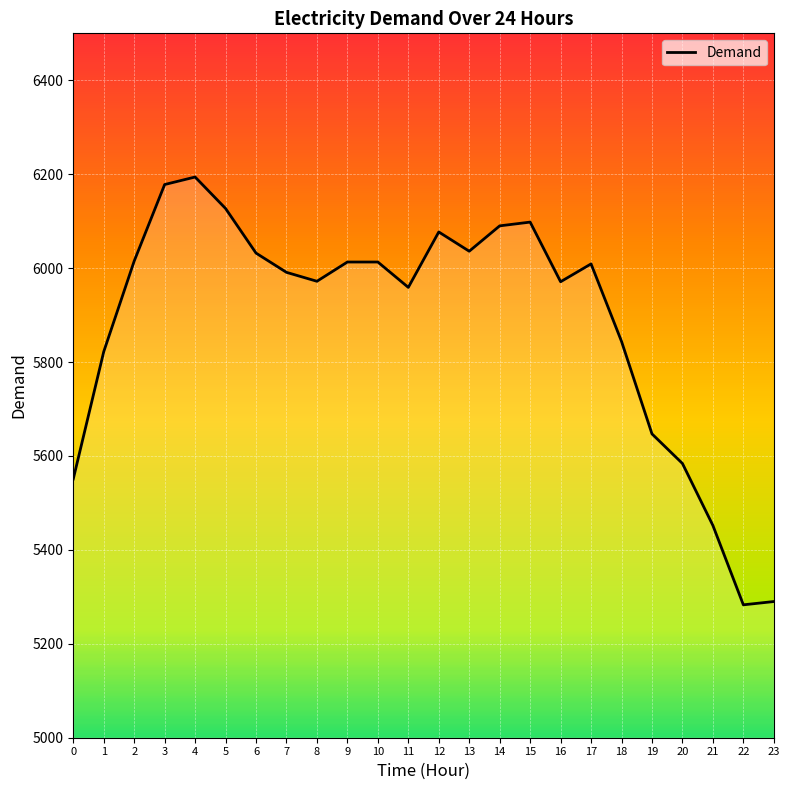

What is the greatest value displayed?

6194